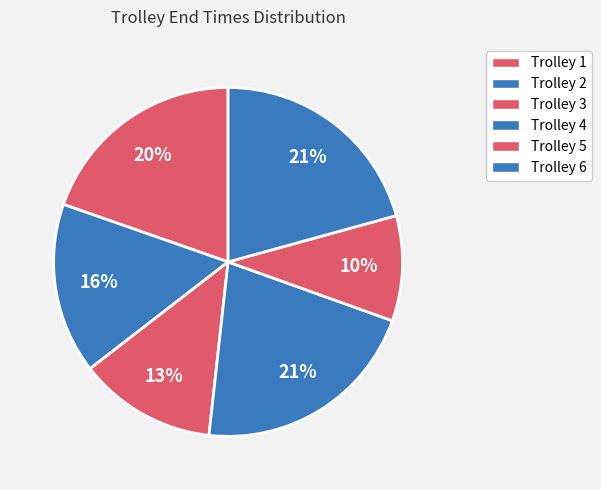

Which slice is the largest?

Trolley 4